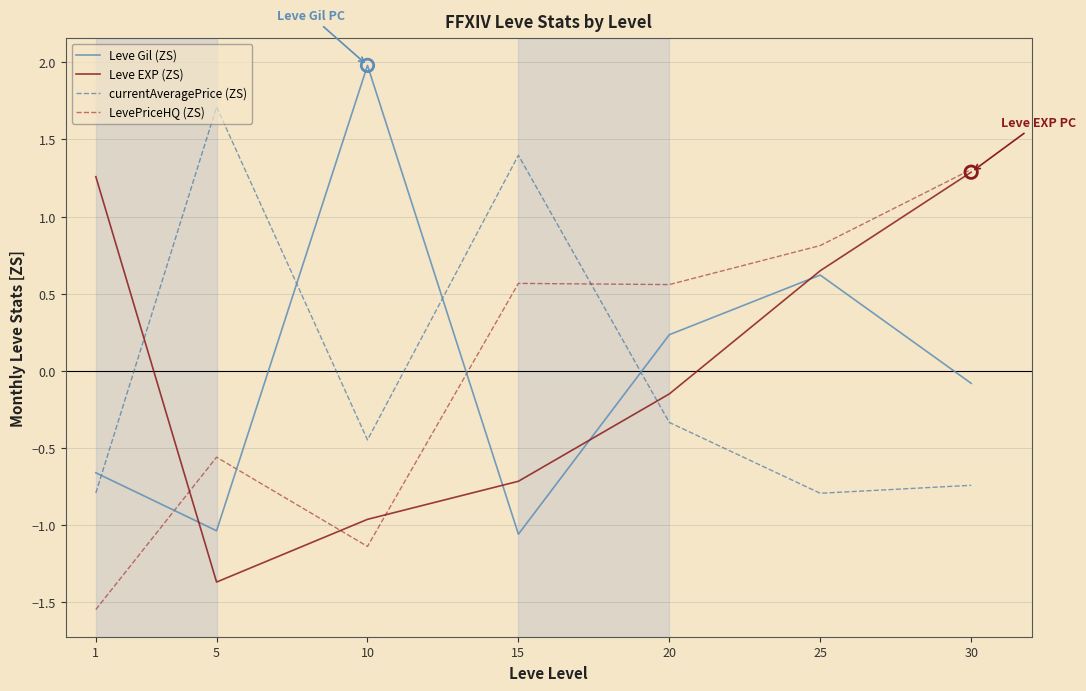

Which series changed the most between 1 and 30?

LevePriceHQ (ZS)